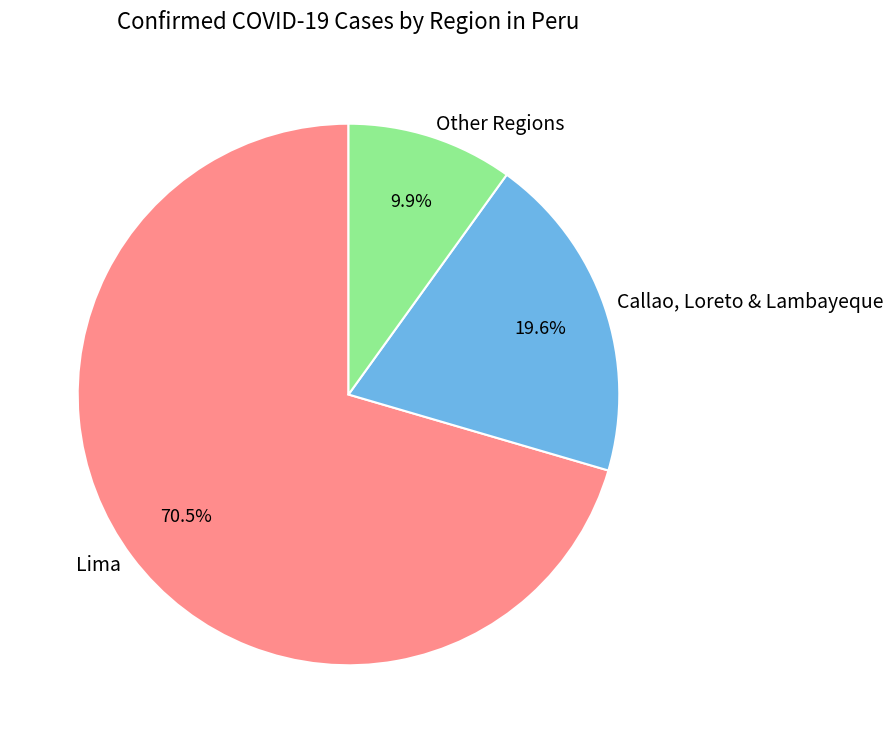

To the nearest percent, what is the average slice percentage?

33%